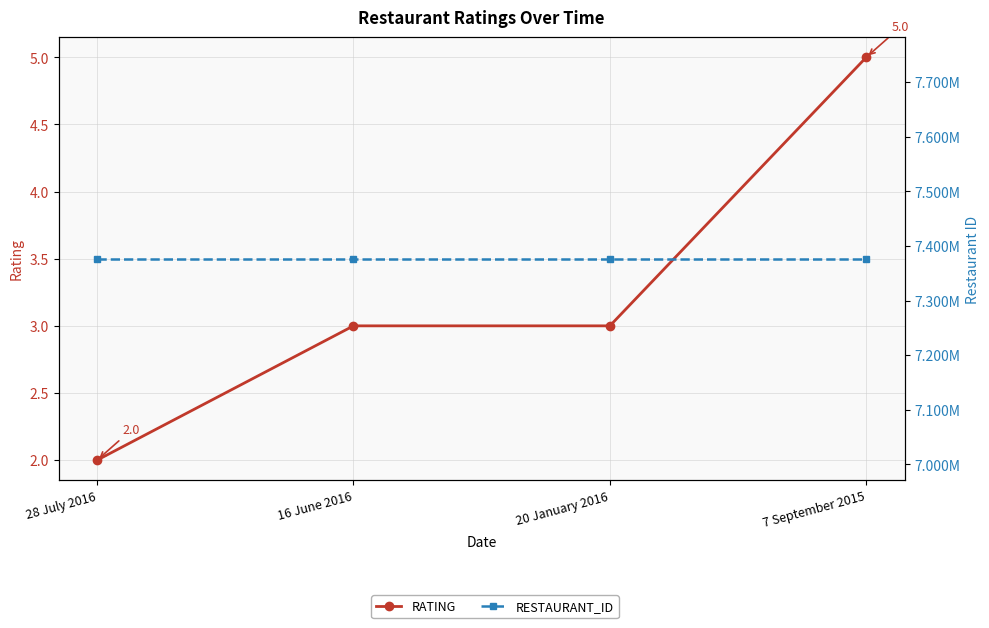

Is the value of RESTAURANT_ID at 28 July 2016 greater than the value of RATING at 7 September 2015?

Yes